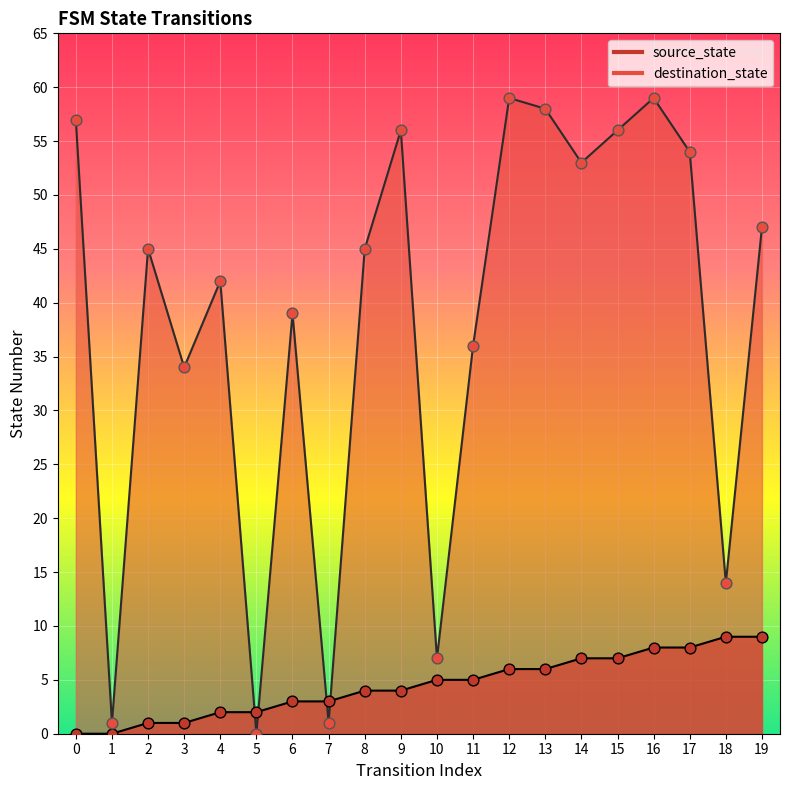

What are all the series names shown in the legend?

source_state, destination_state